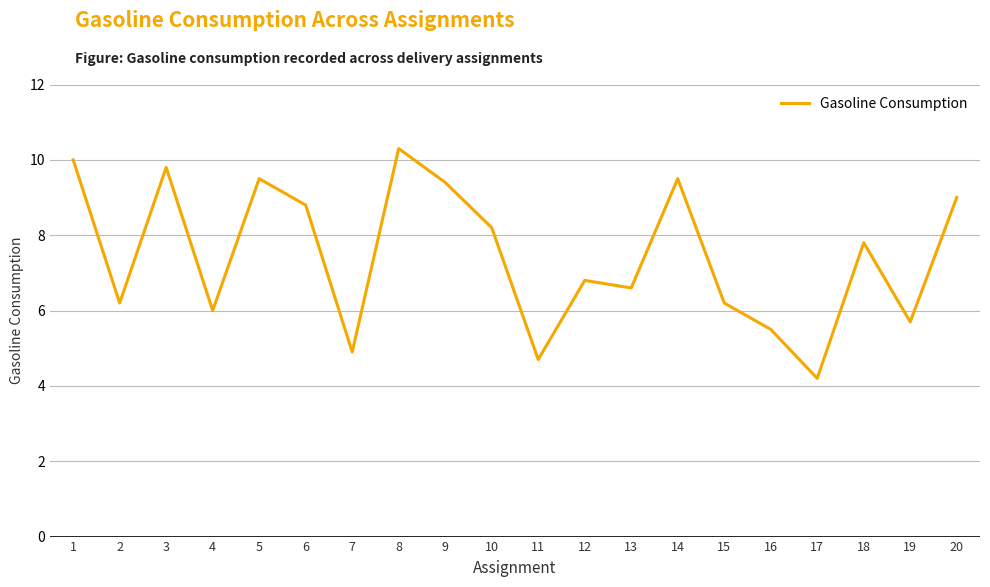

Read the value at 15.

6.2